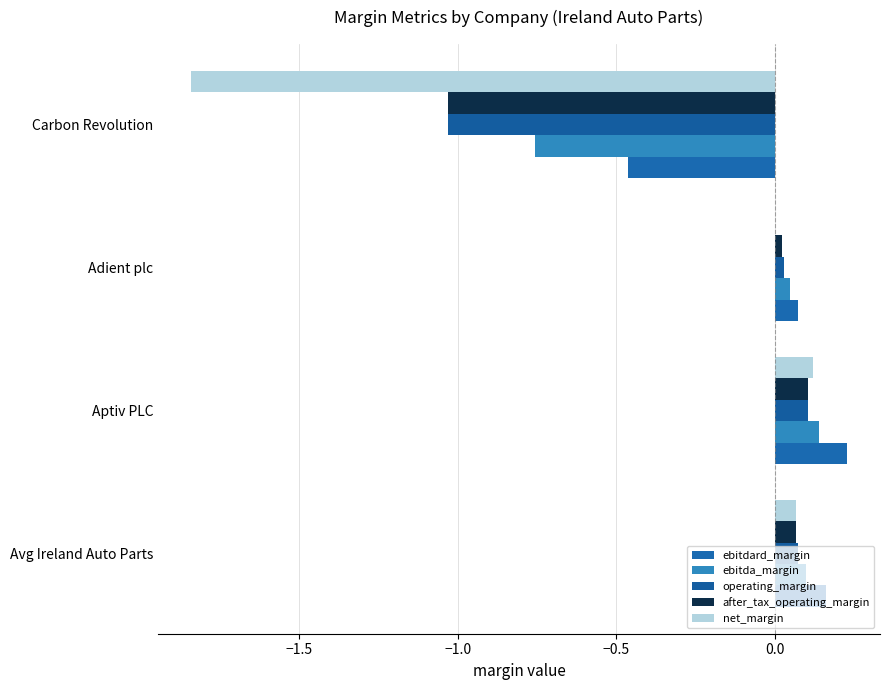

Which series has the largest range (max minus min)?

net_margin